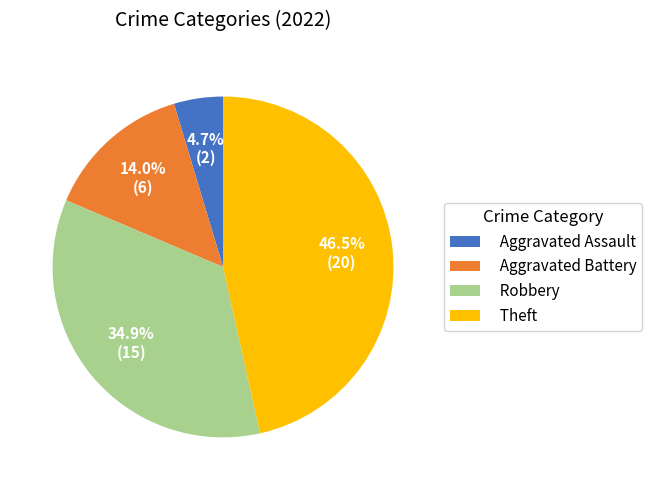

Is it true that Aggravated Battery is 19% of the pie?

False